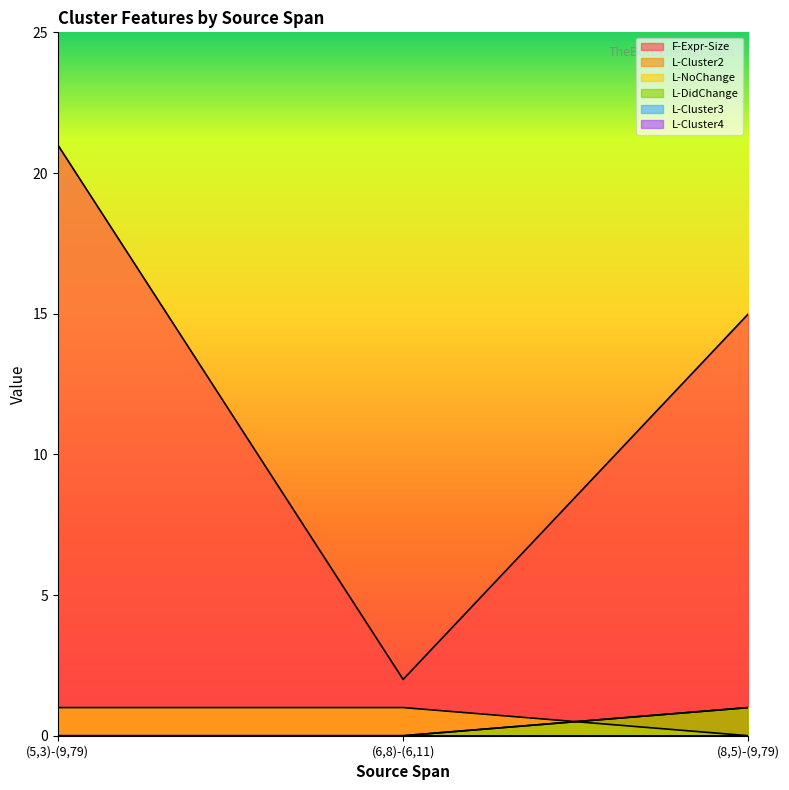

Reading left to right, list all the values displayed in this chart.

F-Expr-Size: 21	2	15
L-Cluster2: 0	0	1
L-NoChange: 1	1	0
L-DidChange: 0	0	1